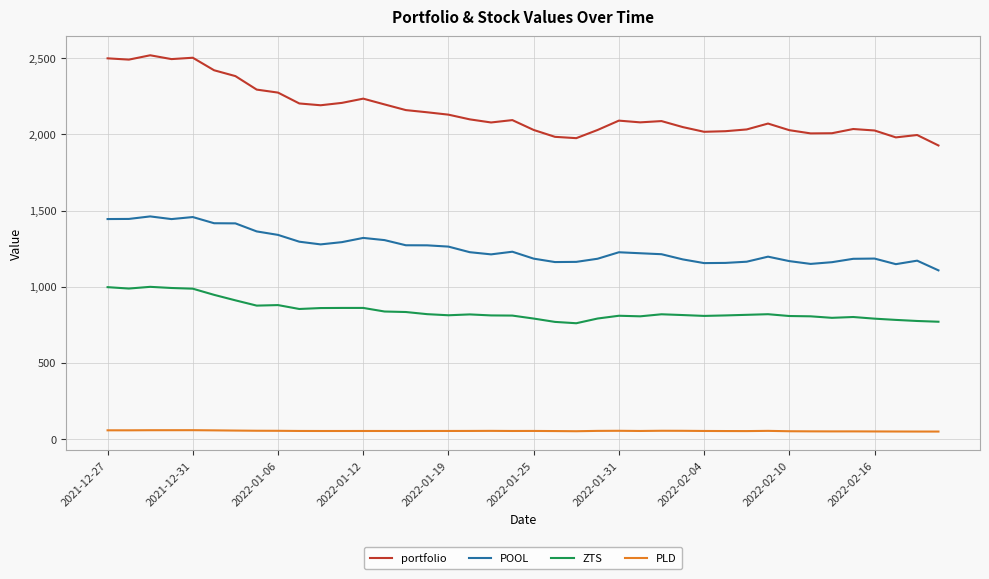

What is the maximum value for POOL?

1462.1